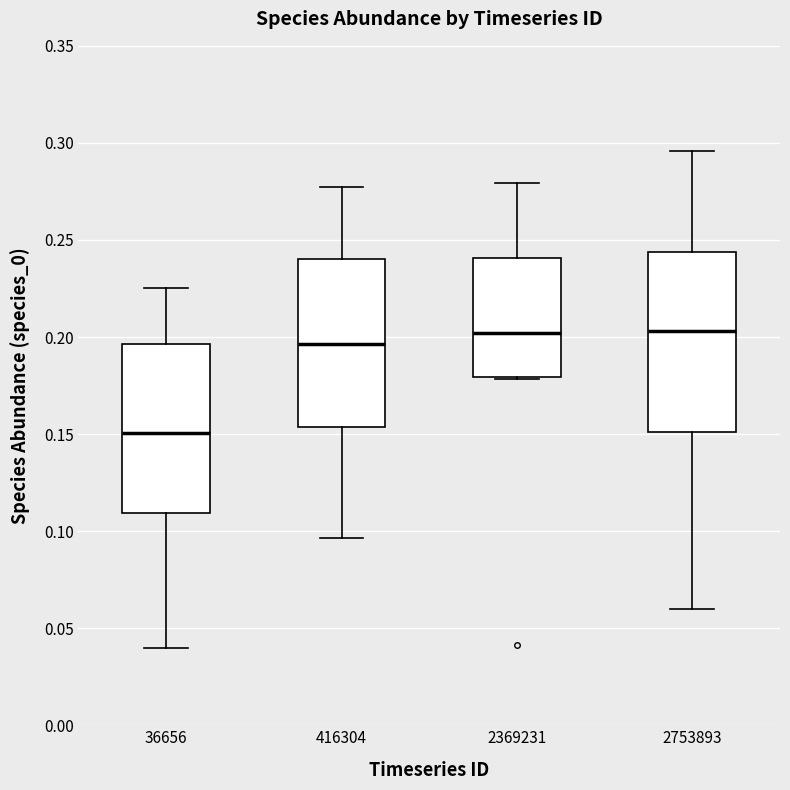

Reading left to right, read every box against the y-axis: the position of its median line, the range the box covers, and the ends of its whiskers. The values are not printed on the chart, so give them approximately, as read against the axis.

36656: median 0.150, box 0.110 to 0.195, whiskers 0.040 to 0.225
416304: median 0.195, box 0.155 to 0.240, whiskers 0.095 to 0.275
2369231: median 0.200, box 0.180 to 0.240, whiskers 0.180 to 0.280
2753893: median 0.205, box 0.150 to 0.245, whiskers 0.060 to 0.295